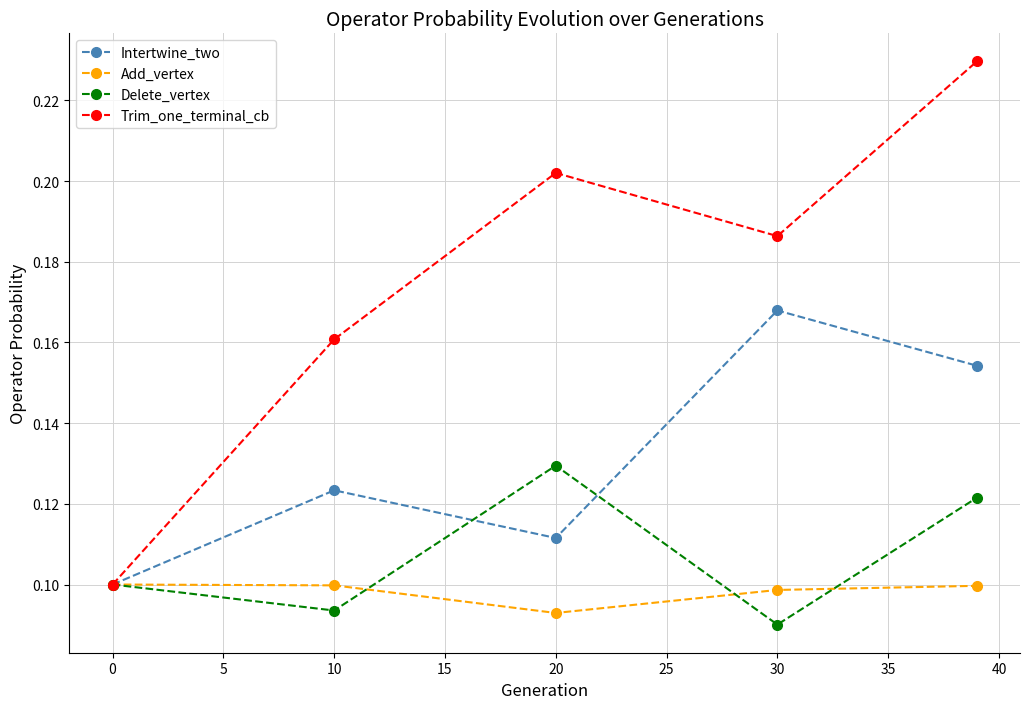

What are all the series names shown in the legend?

Intertwine_two, Add_vertex, Delete_vertex, Trim_one_terminal_cb